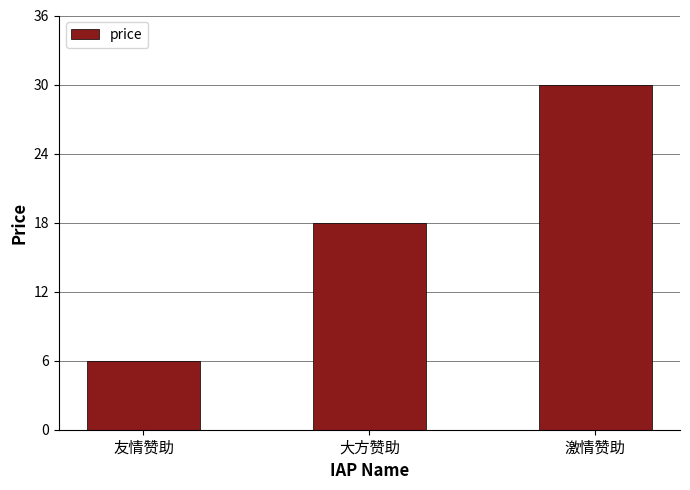

Reading left to right, what are all the values shown in this chart?

6	18	30